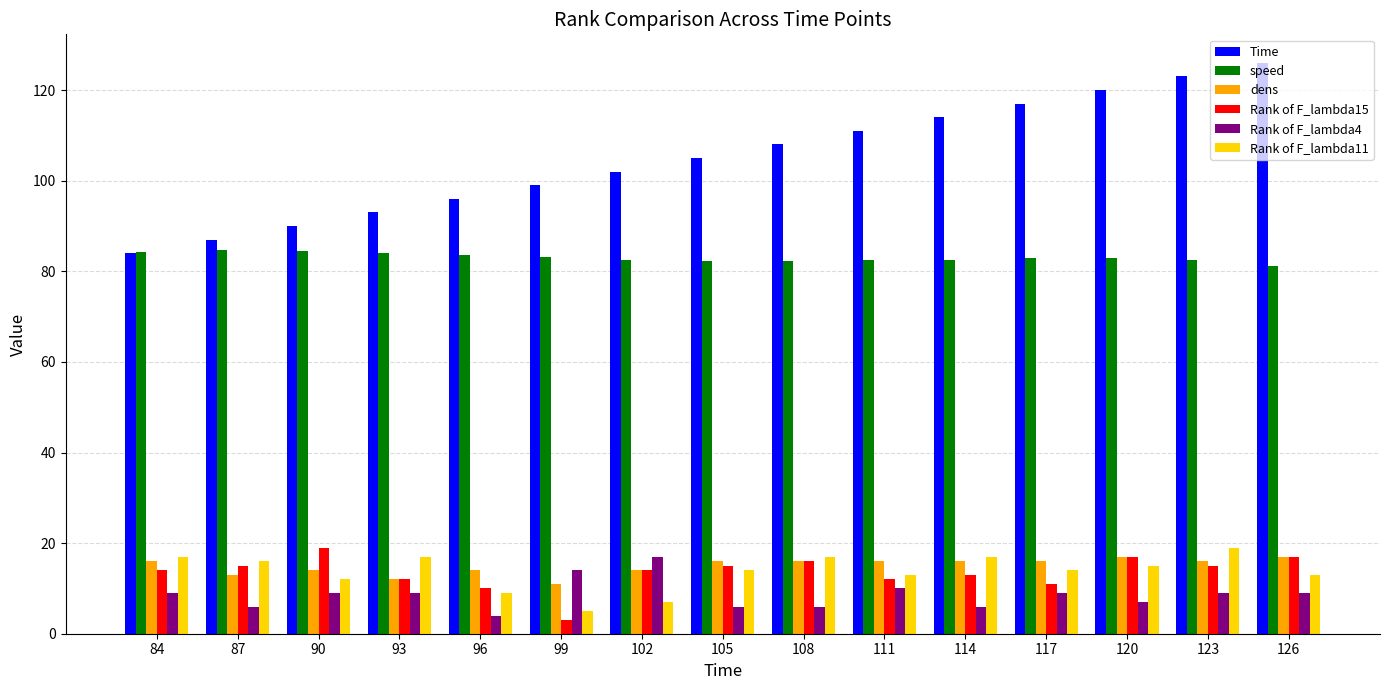

At 99, list the series in order from smallest to largest.

Rank of F_lambda15, Rank of F_lambda11, dens, Rank of F_lambda4, speed, Time